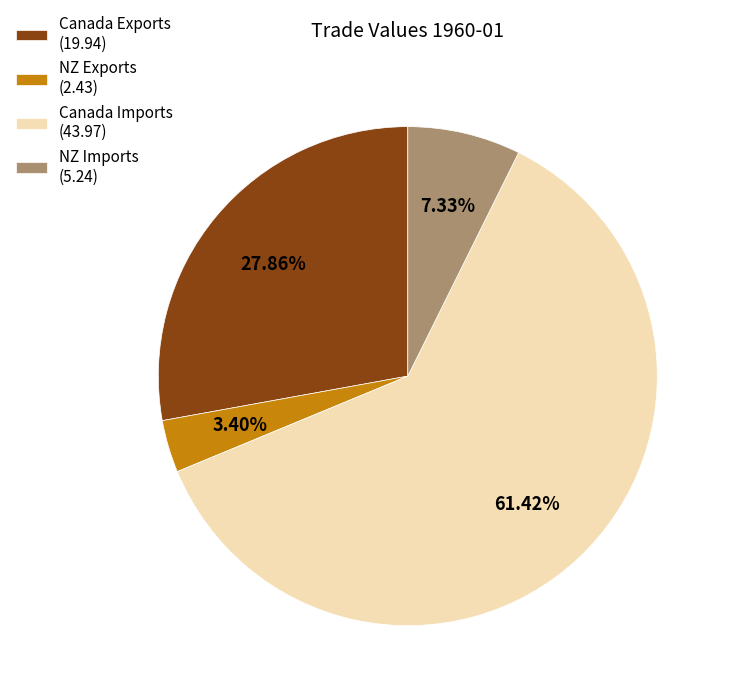

To the nearest percent, what is the average slice percentage?

25%